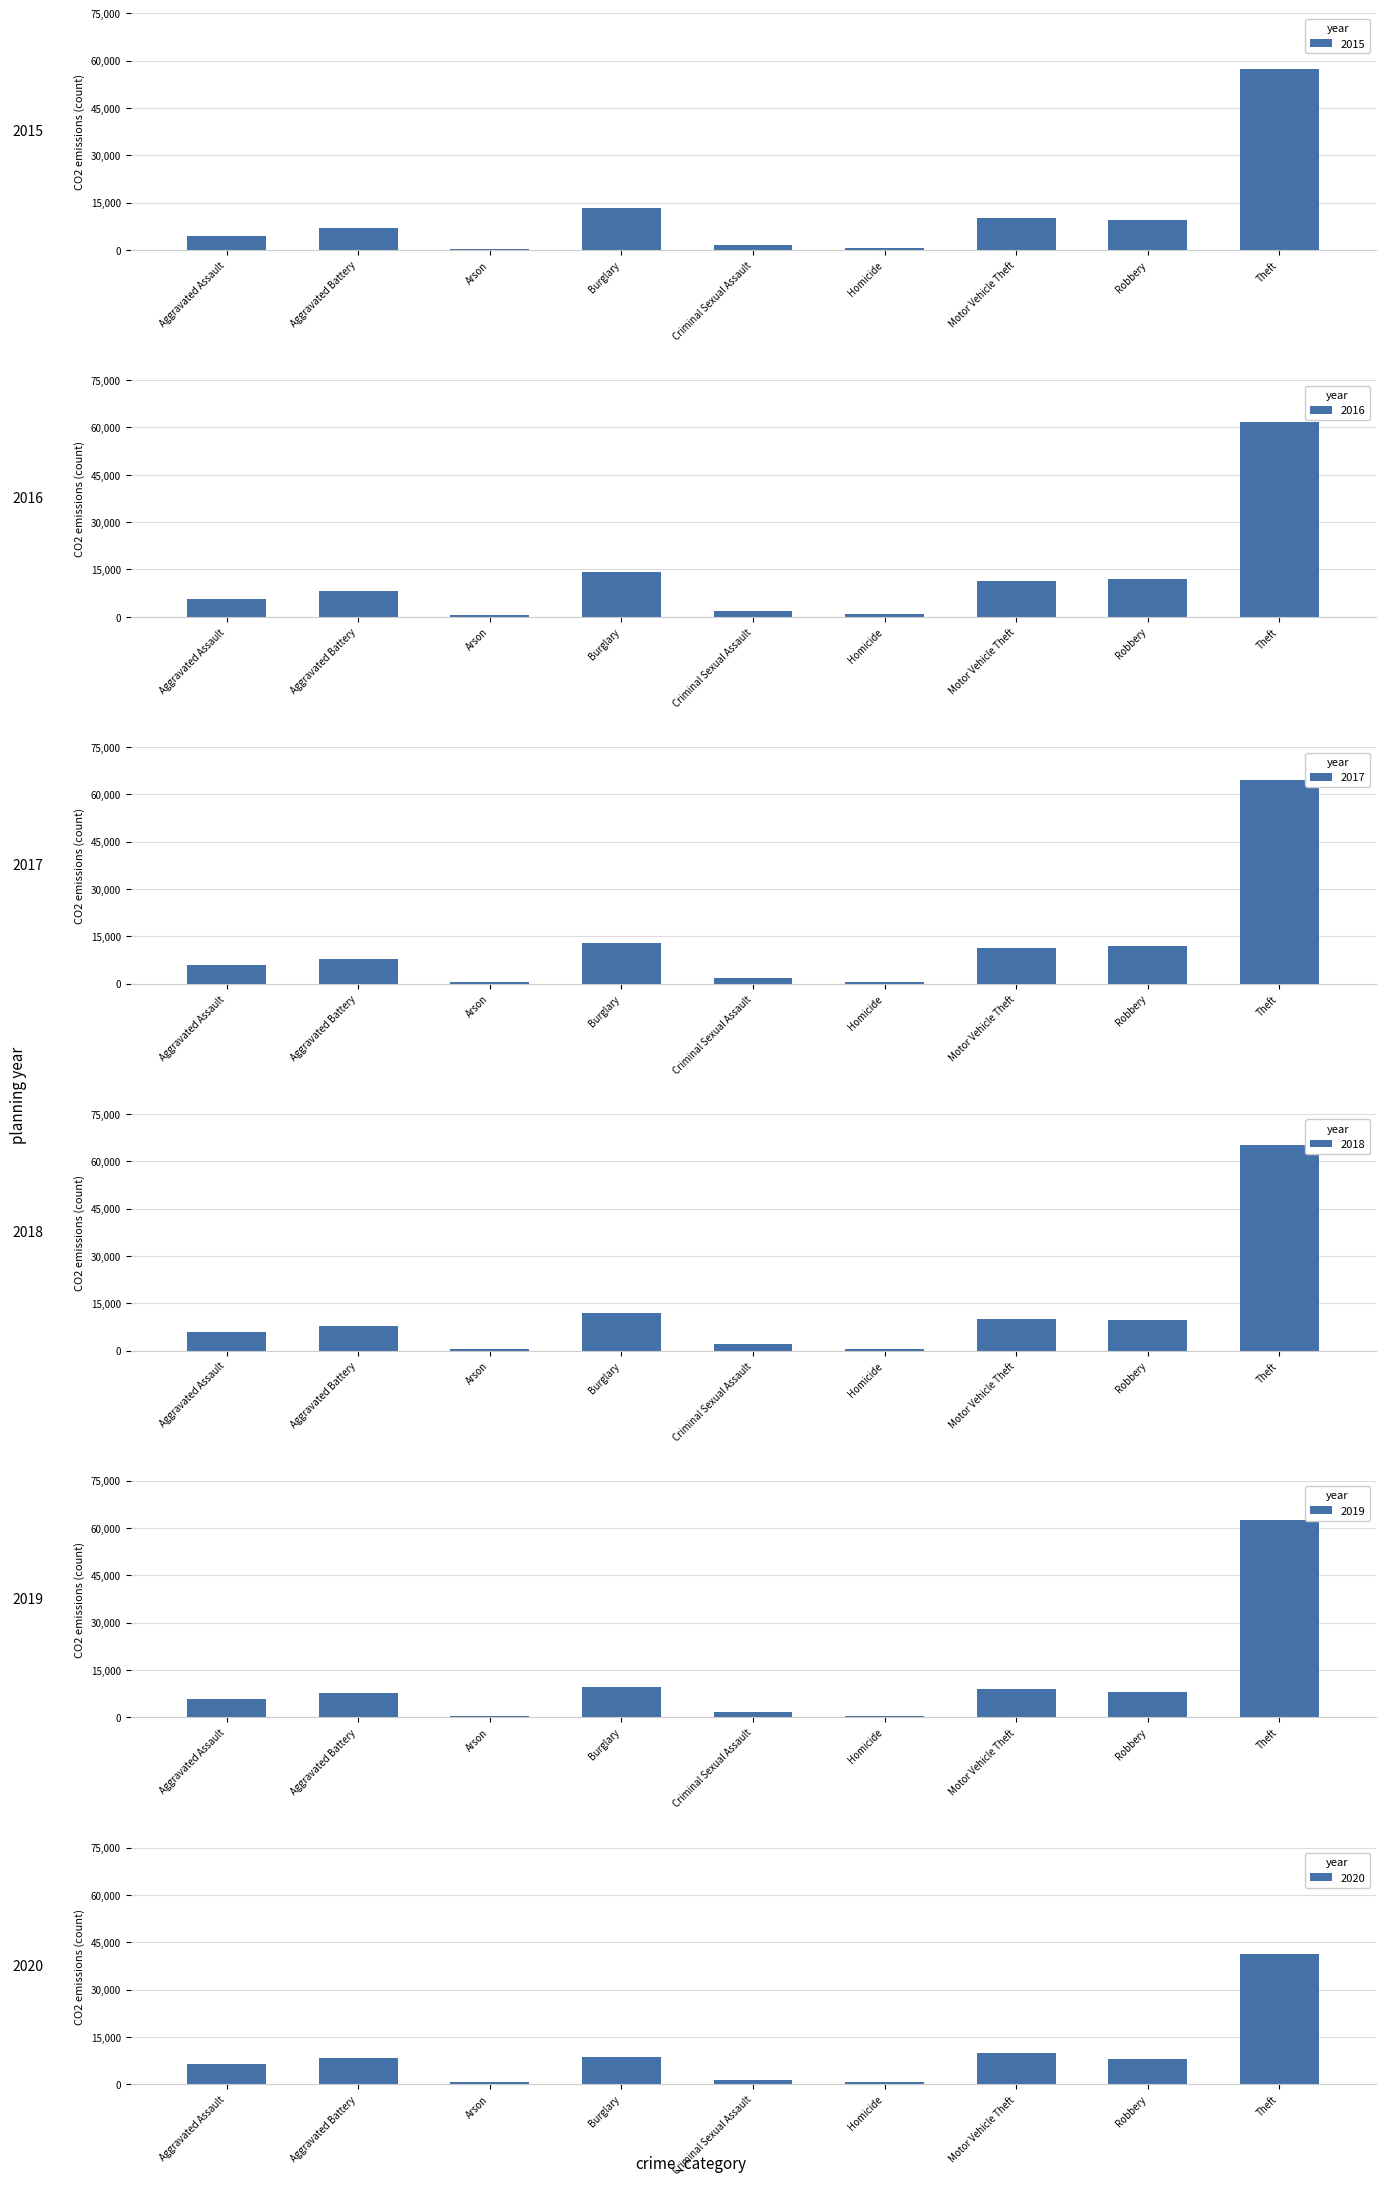

What are all the series names shown in the legend?

2015, 2016, 2017, 2018, 2019, 2020